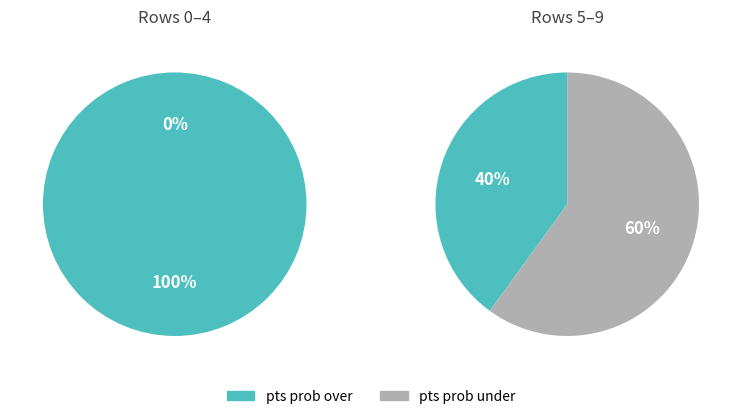

Is it true that 8 is 43% of the pie?

False